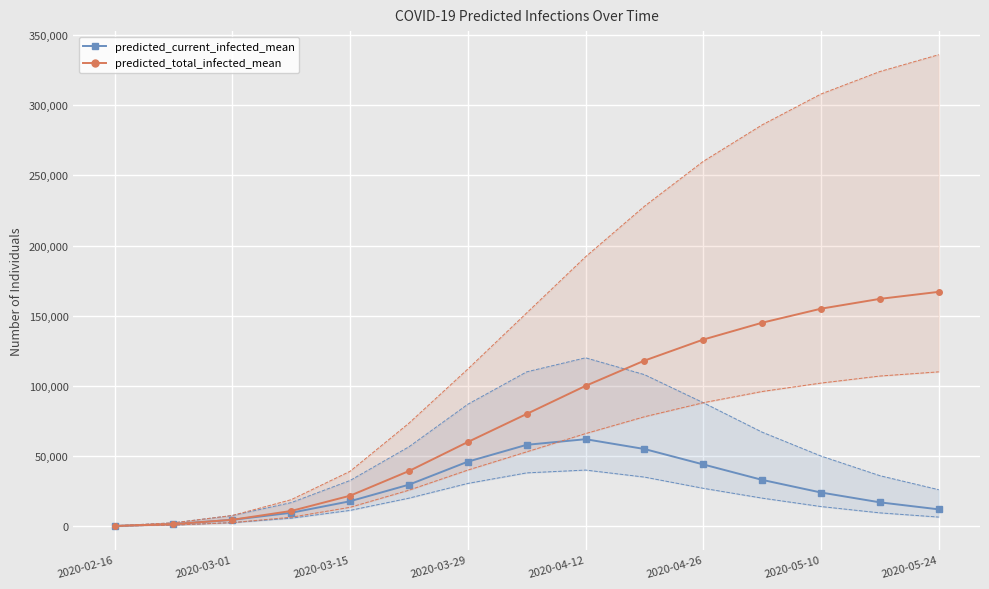

True or false: predicted_current_infected_upper has a value of 142857 at 9.

False